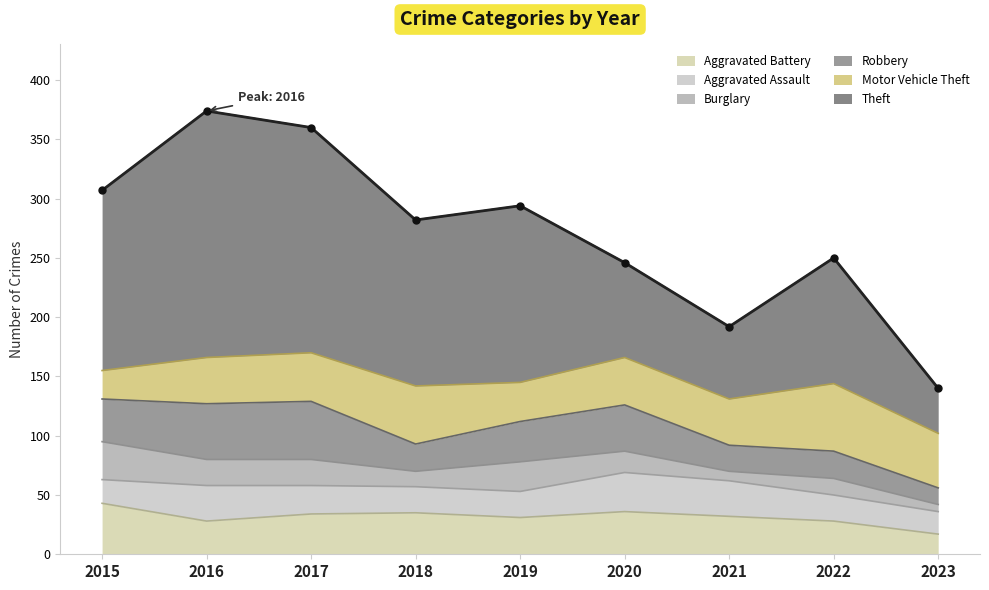

The Motor Vehicle Theft series shows 67 at 2018. True or false?

False